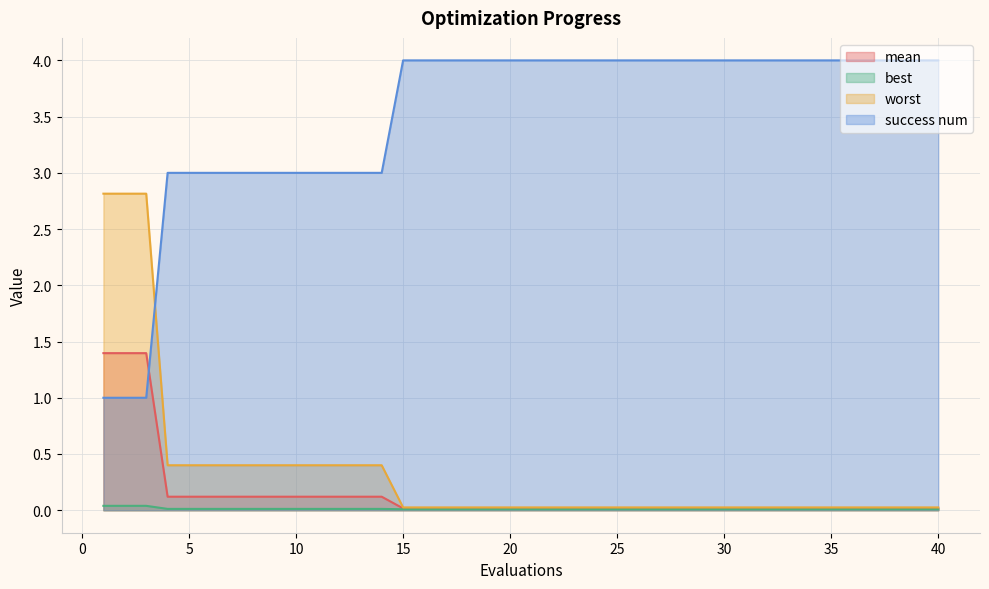

How many intersections are there between success num and mean?

1